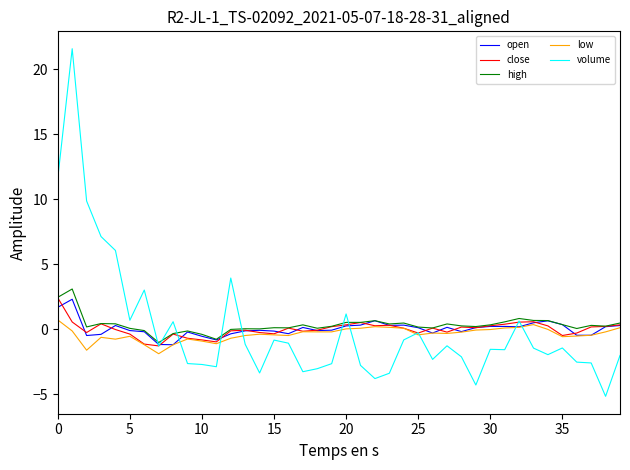

What is the greatest value displayed?

21.6